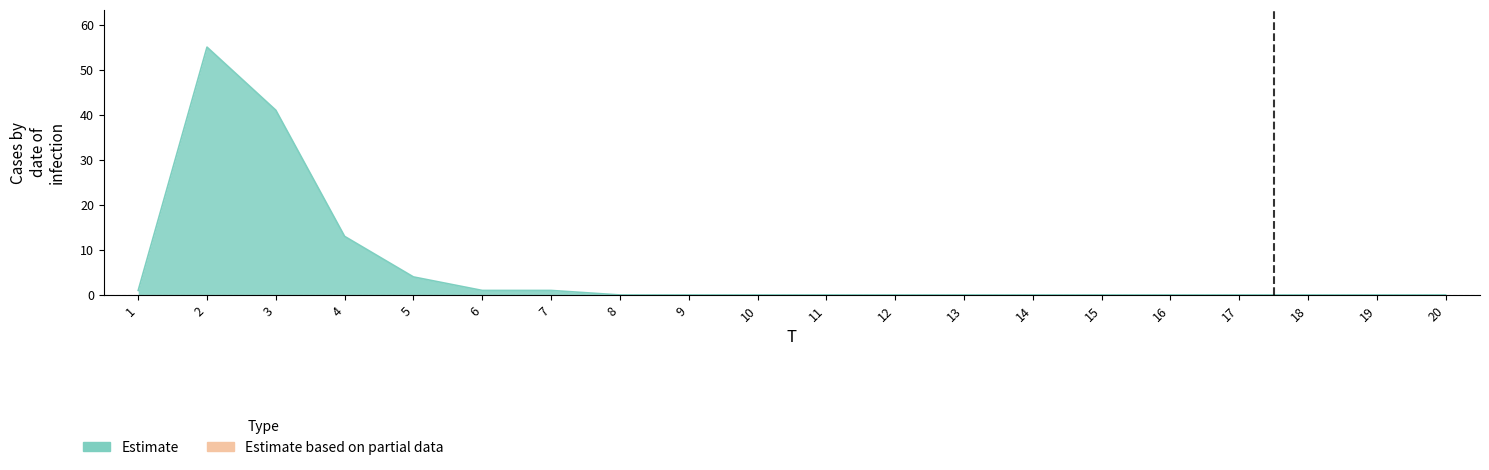

At which category does the chart reach its minimum across all series?

8